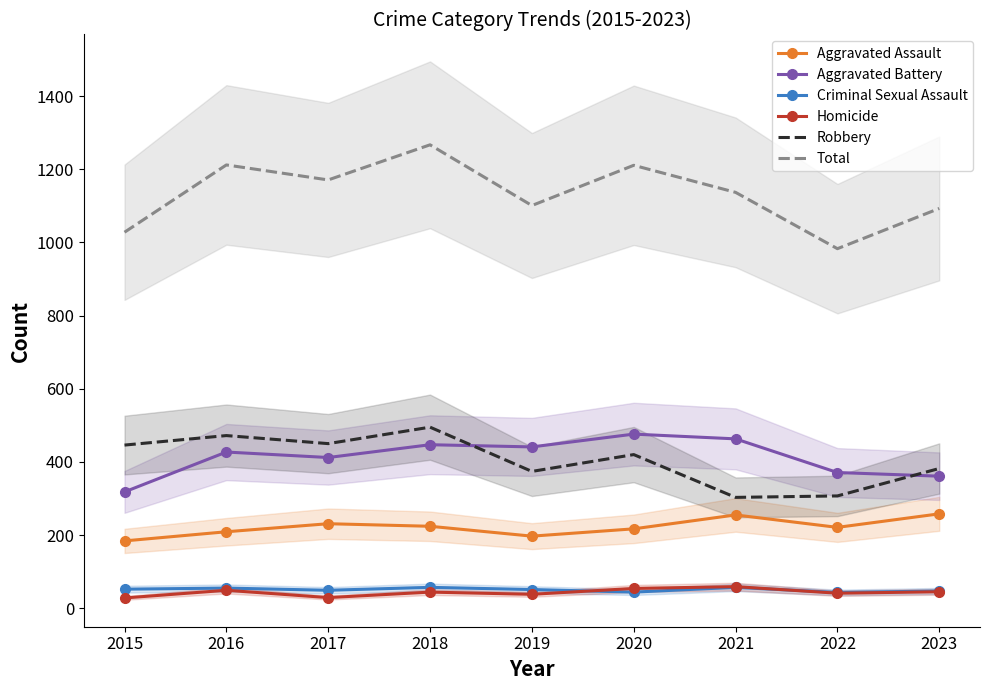

True or false: Aggravated Battery and Total cross at least once.

False